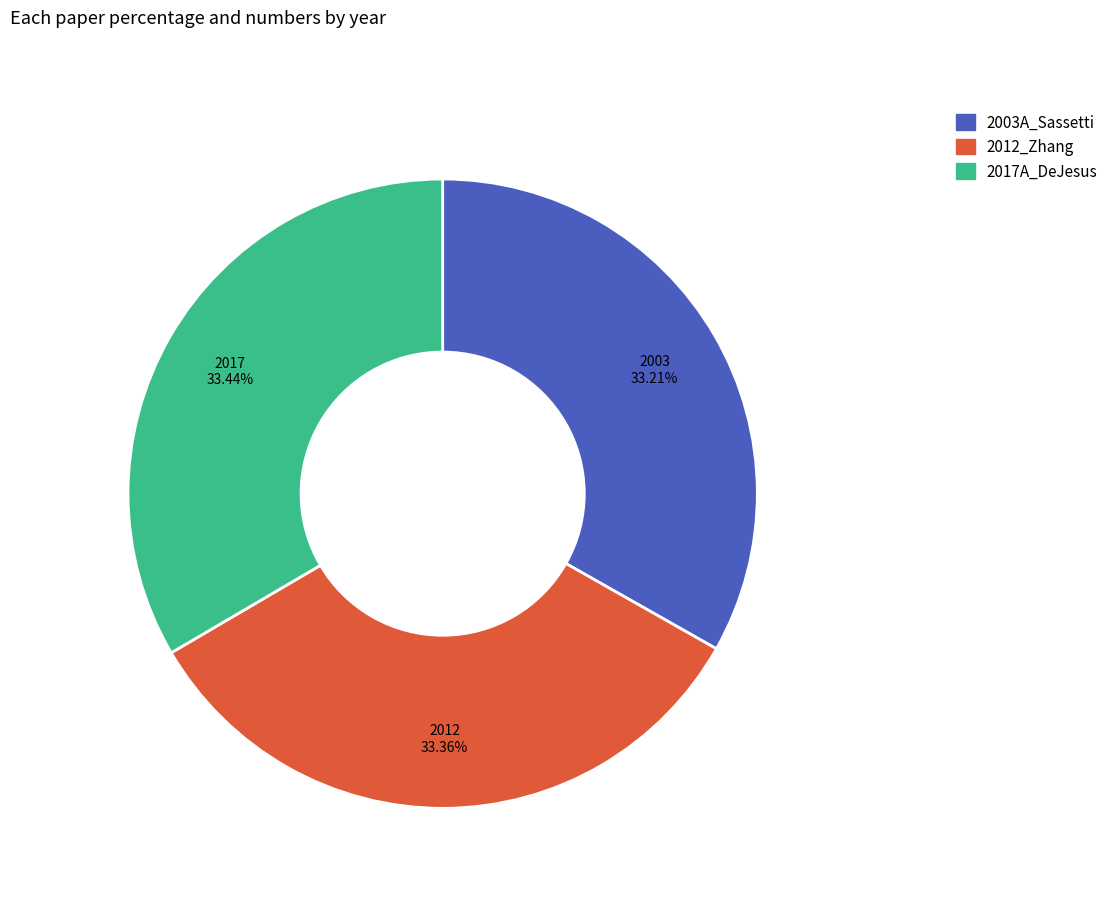

Does 2012_Zhang represent more than half of the total?

No